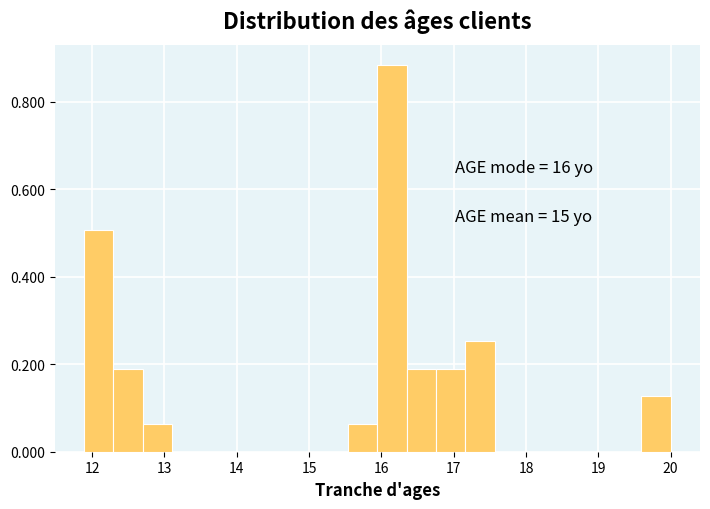

Over which range of the x-axis is the bar tallest?

15.9 to 16.3